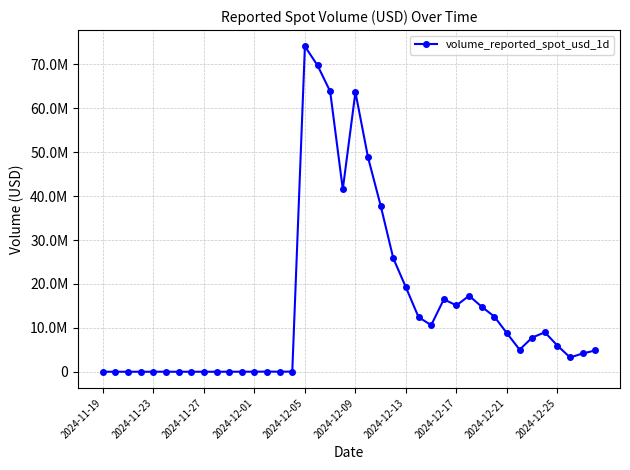

Does the chart have visible grid lines?

Yes